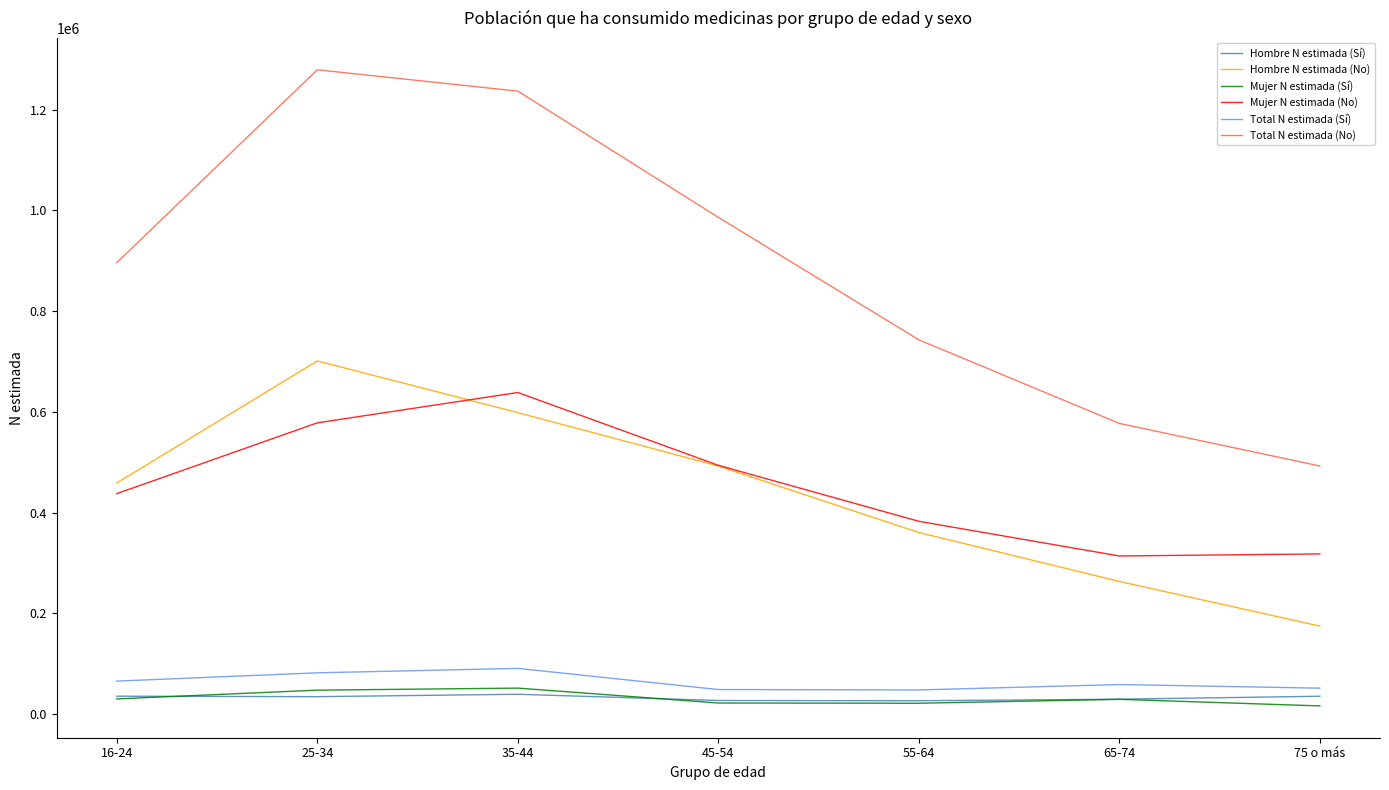

What is the difference between the highest and lowest values at 16-24?

866297